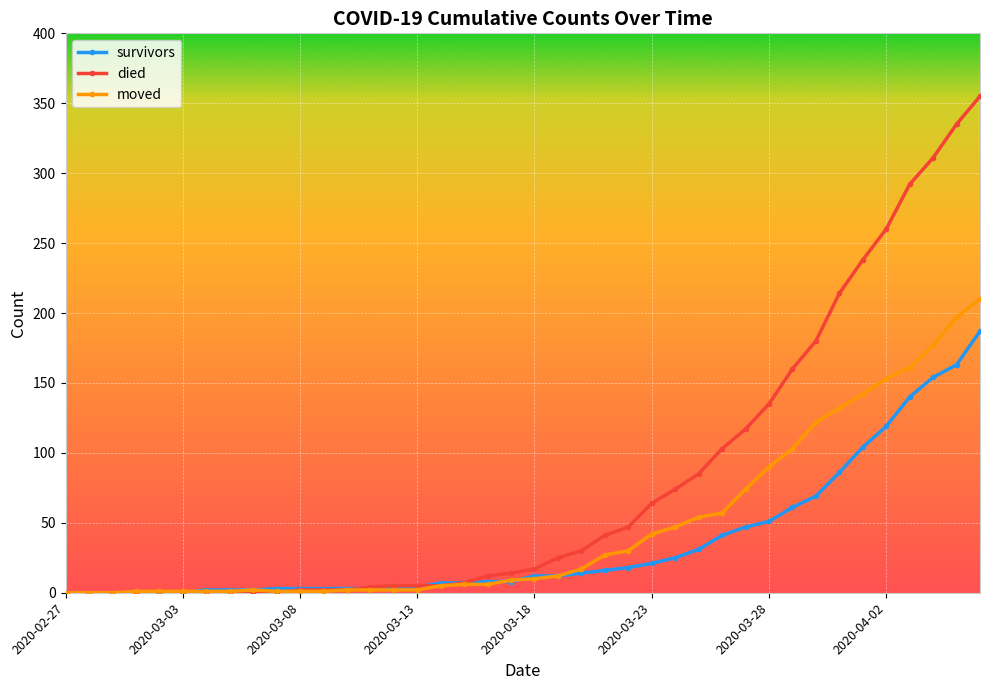

List the series in order of their peak value, highest first.

died, moved, survivors